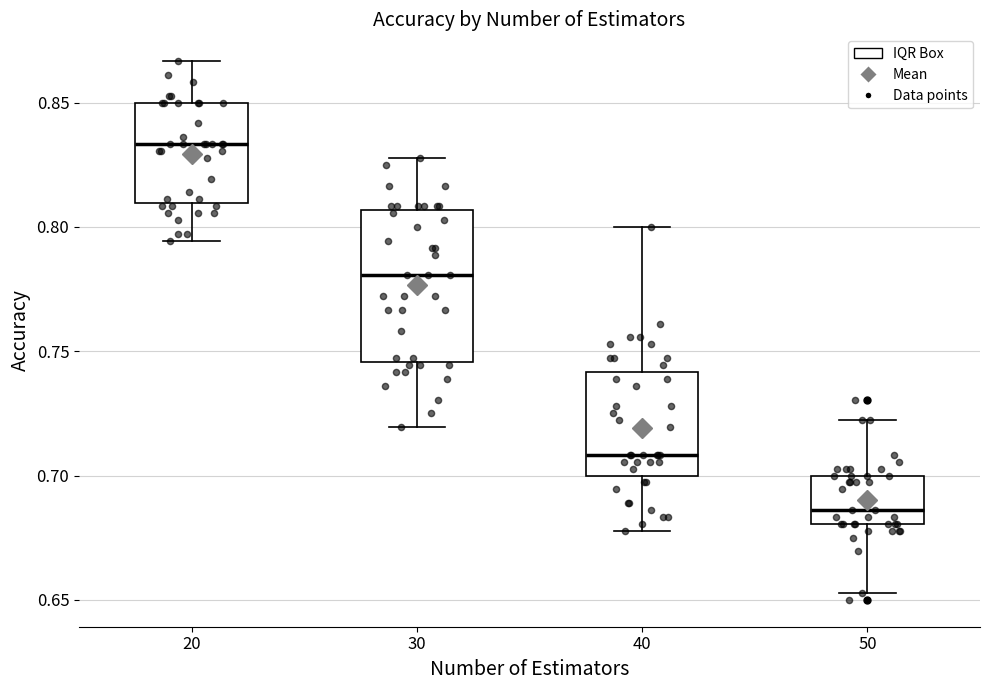

Reading left to right, read every box against the y-axis: the position of its median line, the range the box covers, and the ends of its whiskers. The values are not printed on the chart, so give them approximately, as read against the axis.

20: median 0.835, box 0.810 to 0.850, whiskers 0.795 to 0.865
30: median 0.780, box 0.745 to 0.805, whiskers 0.720 to 0.830
40: median 0.710, box 0.700 to 0.740, whiskers 0.680 to 0.800
50: median 0.685, box 0.680 to 0.700, whiskers 0.655 to 0.720